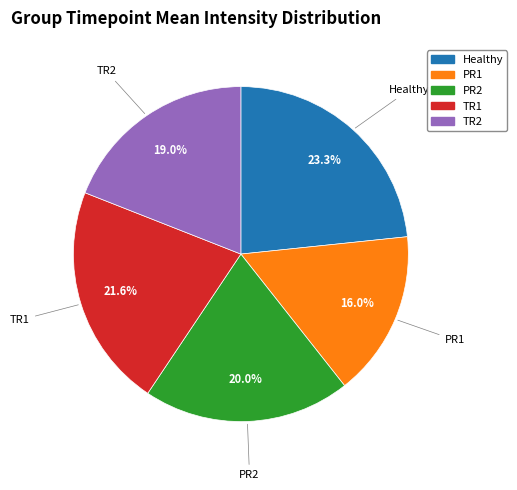

Is it true that TR2 is 32% of the pie?

False